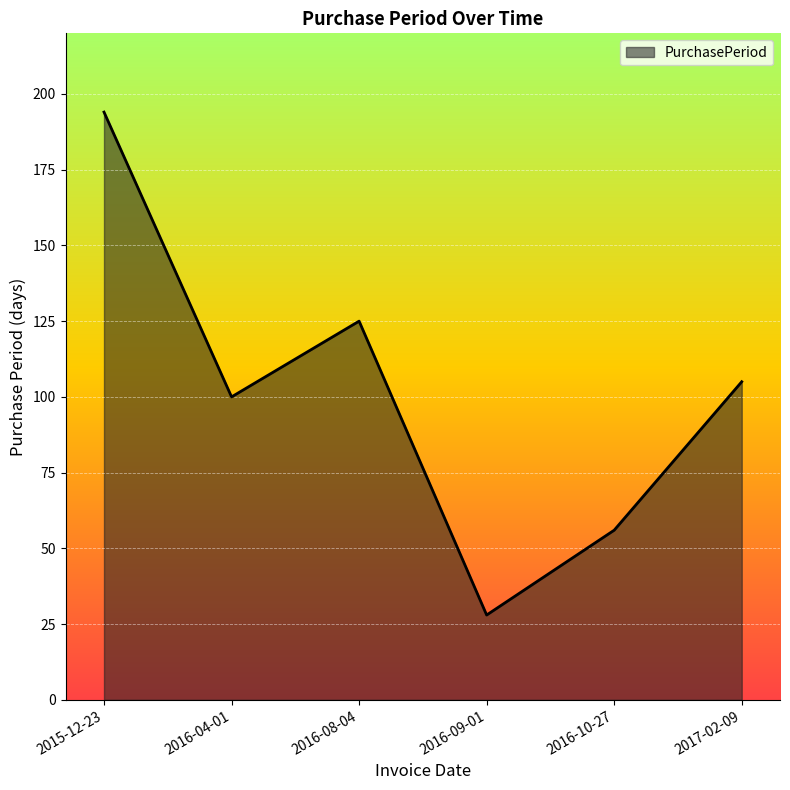

List the labels in order of value, smallest first.

2016-09-01, 2016-10-27, 2016-04-01, 2017-02-09, 2016-08-04, 2015-12-23